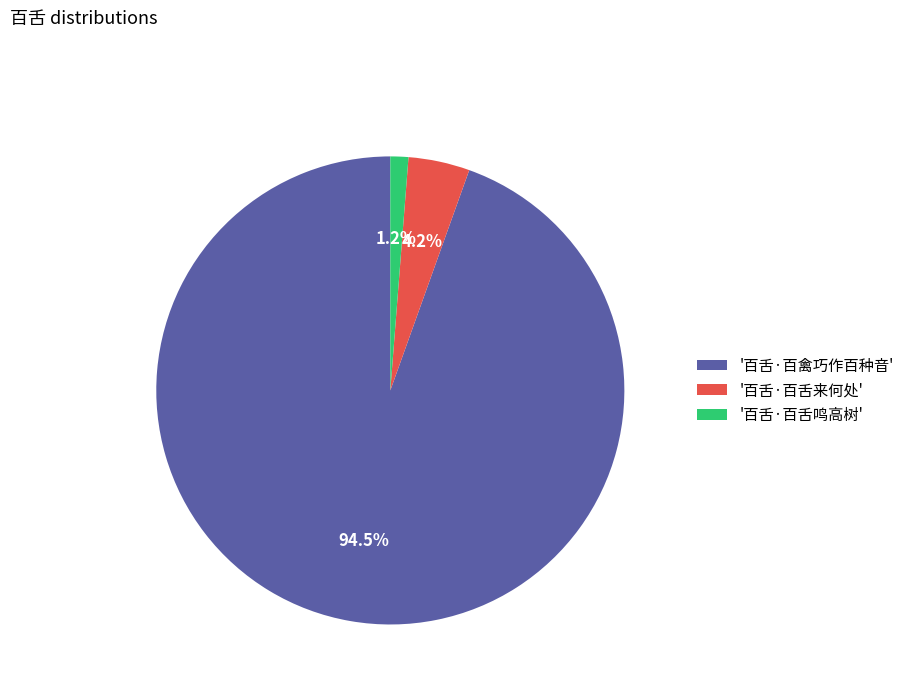

Which slice is the smallest?

'百舌·百舌鸣高树'